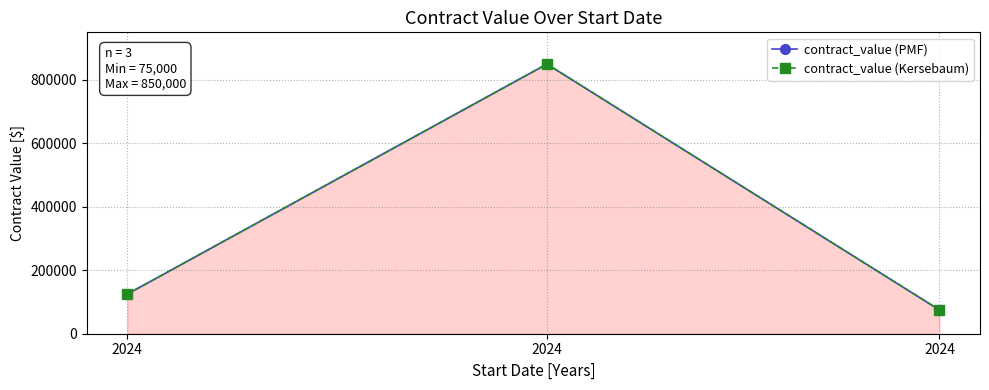

The value of contract_value (PMF) at 2024 is 125000. True or false?

True